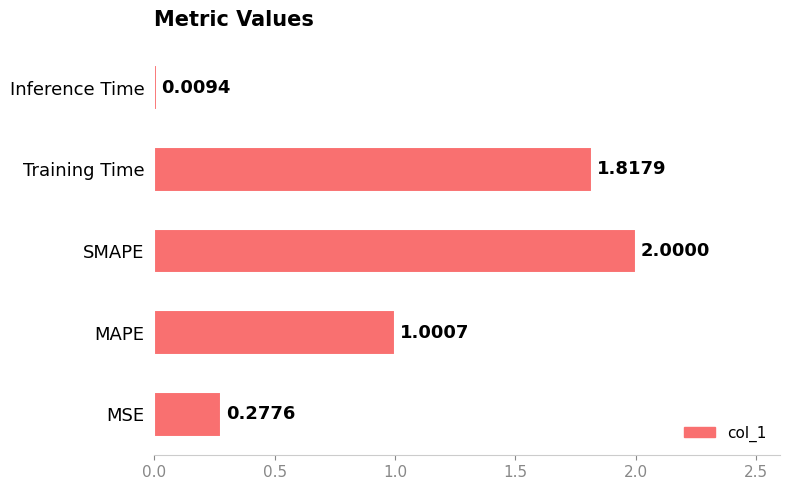

Where is the data nearest to the value 1?

MAPE